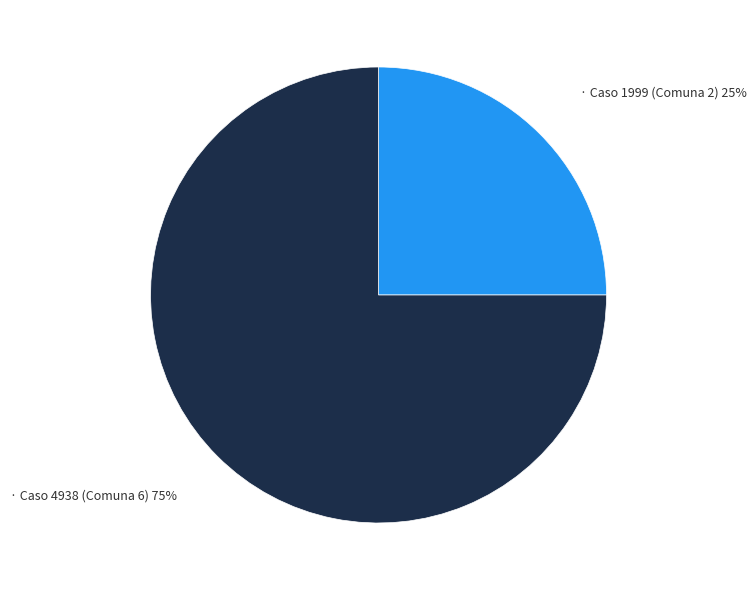

To the nearest percent, what is the average slice percentage?

50%